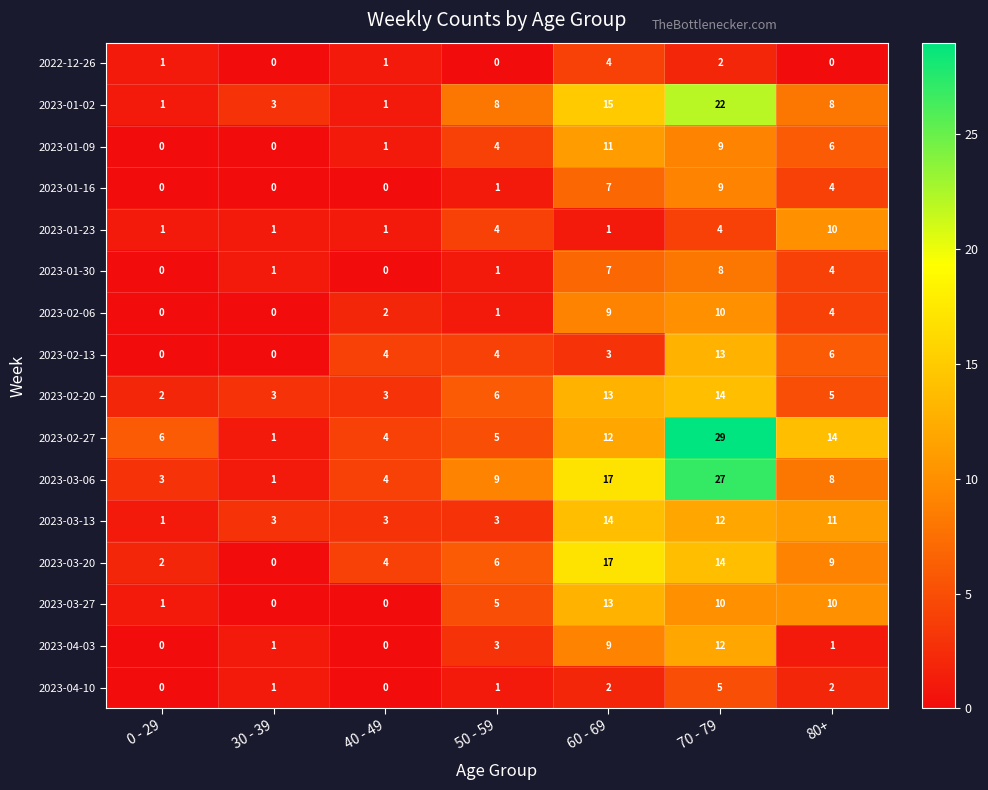

Which series changed the most between 0 - 29 and 70 - 79?

2023-03-06